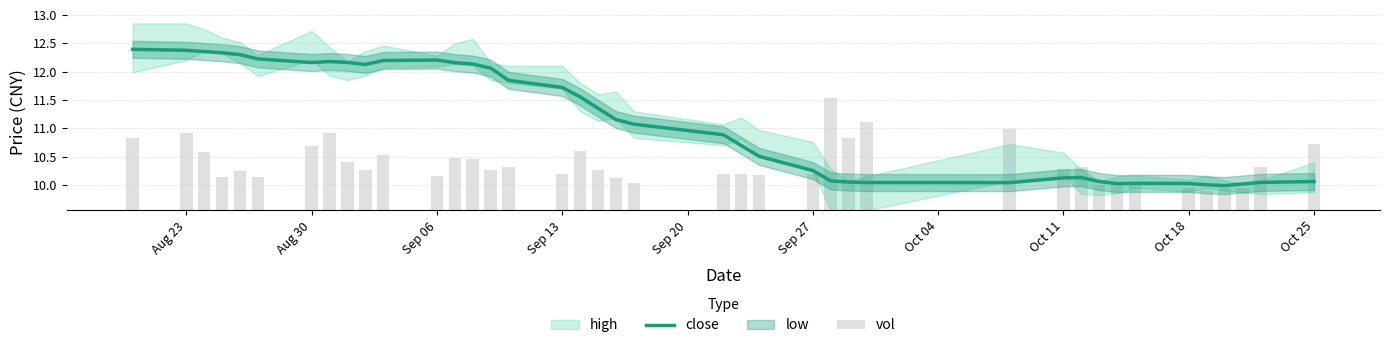

What is the maximum value for close?

12.4